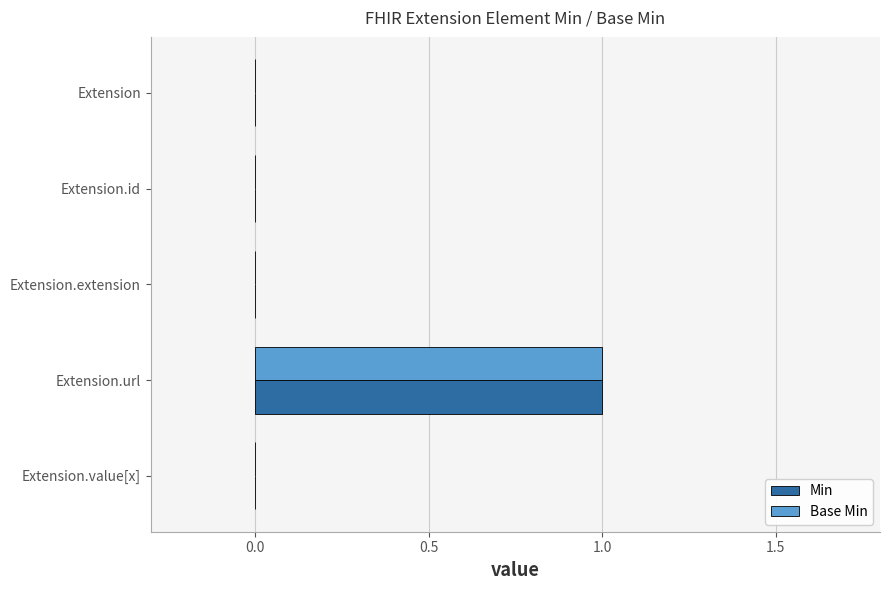

What is the sum of all Min values?

1